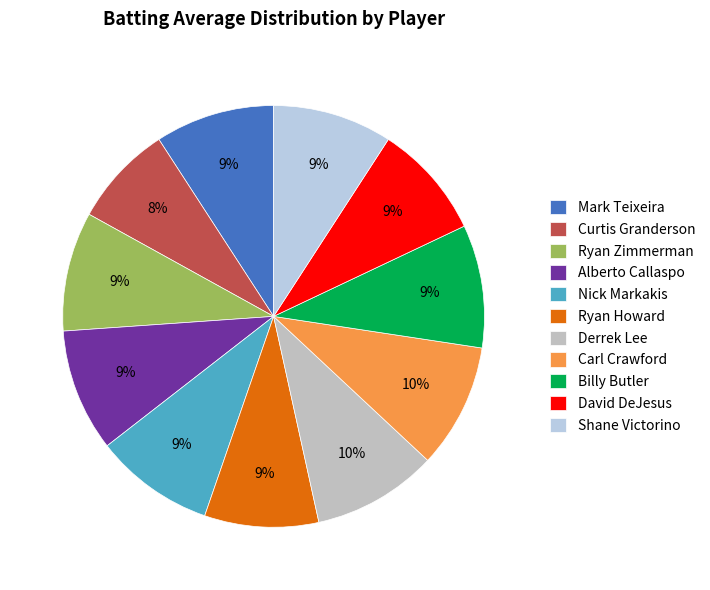

How many slices are in this pie chart?

11